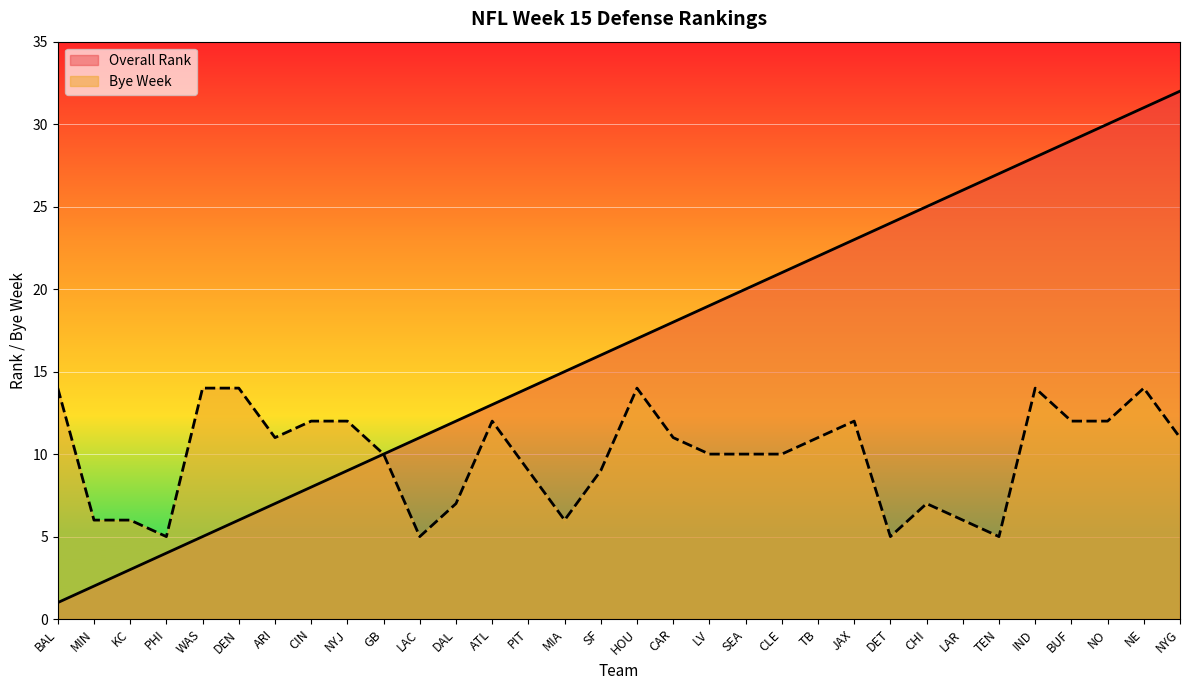

True or false: Bye Week and Overall Rank intersect in this chart.

False